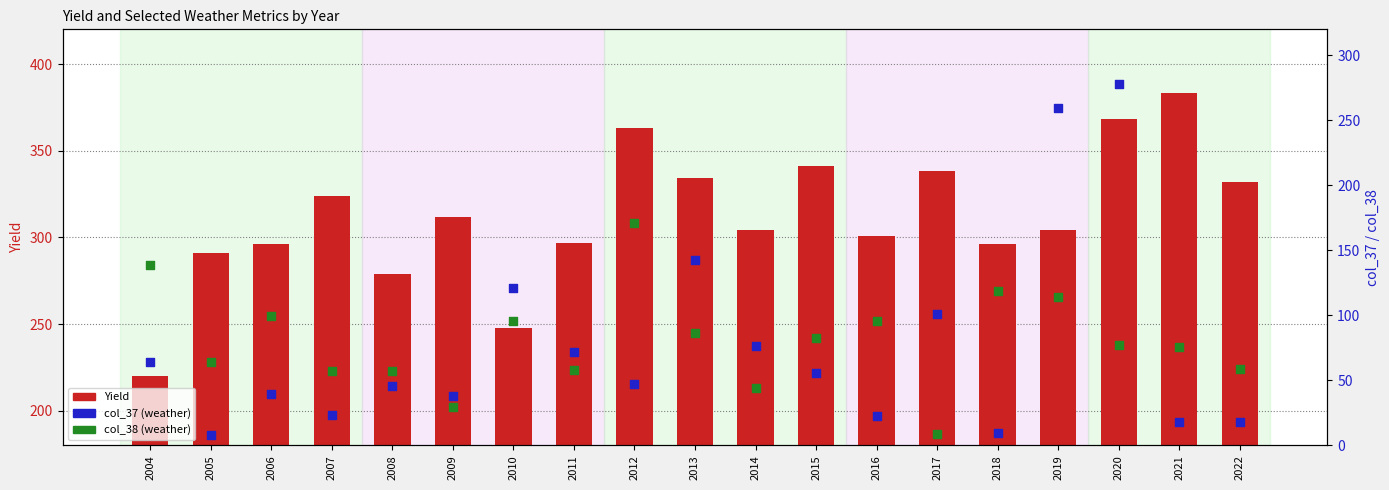

What are all the series names shown in the legend?

Yield, col_37, col_38